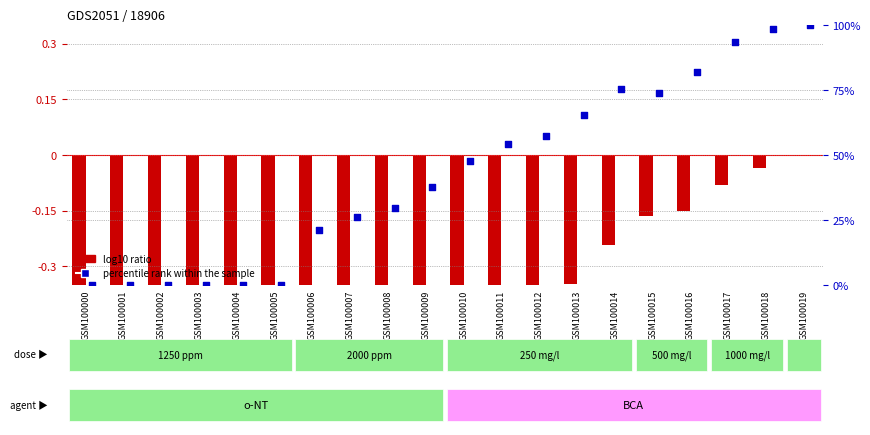

What is the total value across all series at GSM100001?

-0.3